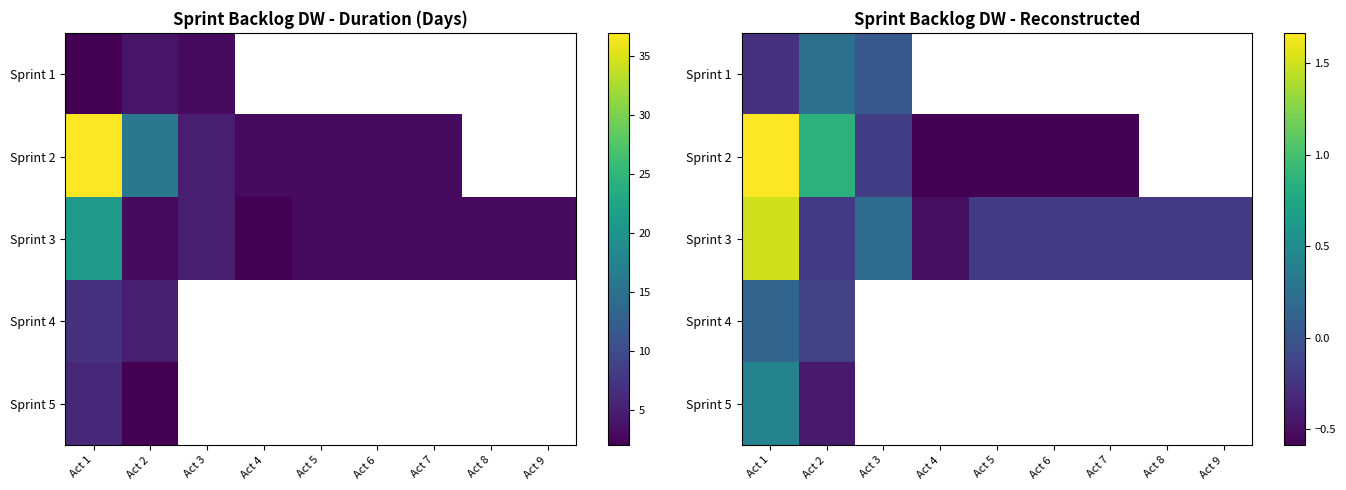

At how many categories does at least one series exceed 1?

1